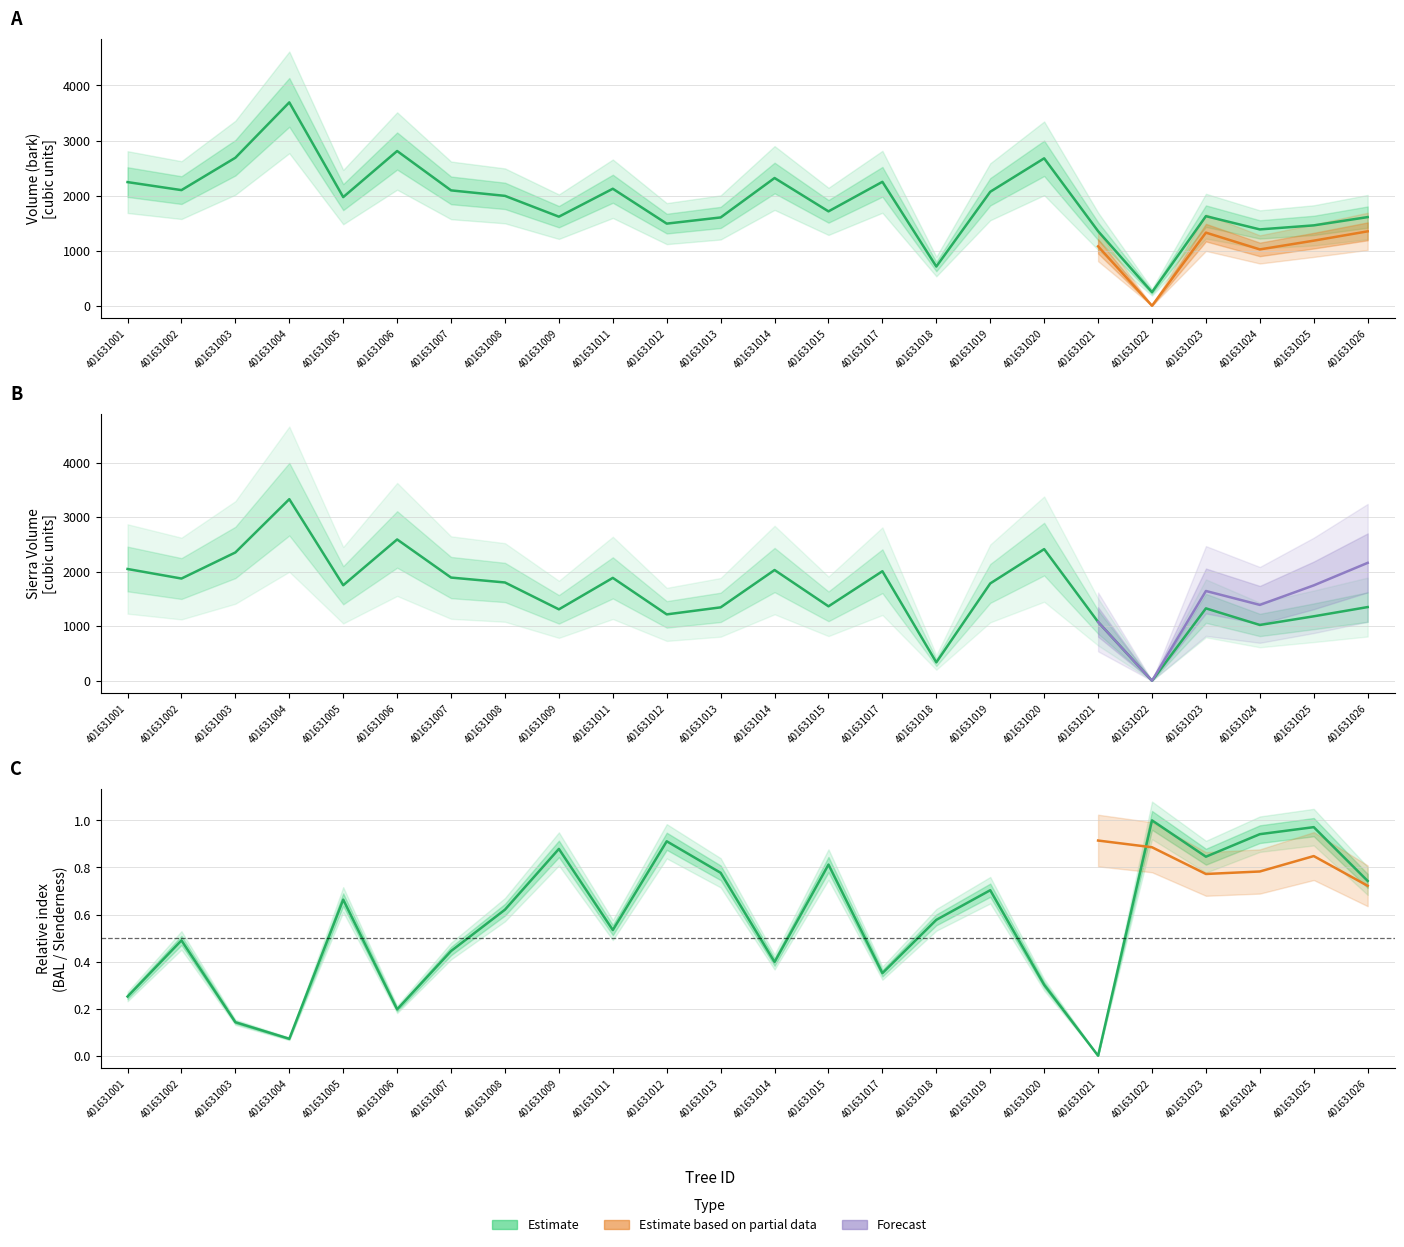

True or false: v_con_corteza and v_sierra intersect in this chart.

False